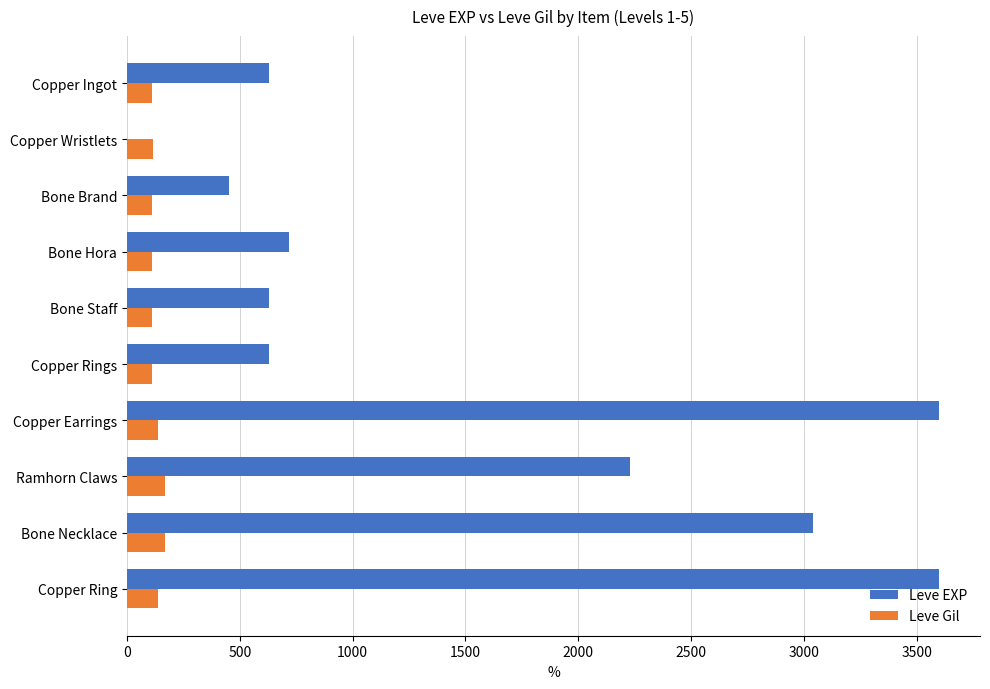

Is the value of Leve Gil at Copper Wristlets greater than the value of Leve EXP at Ramhorn Claws?

No